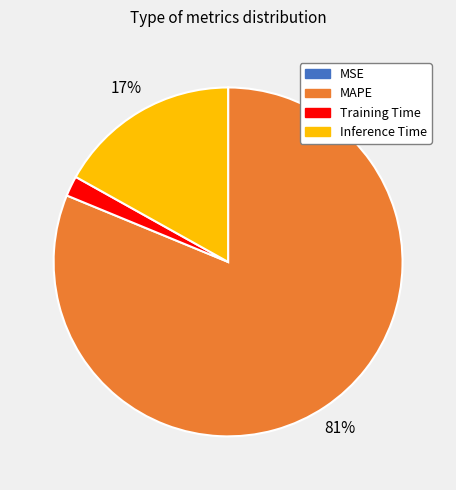

Which category has the biggest portion of the pie?

MAPE